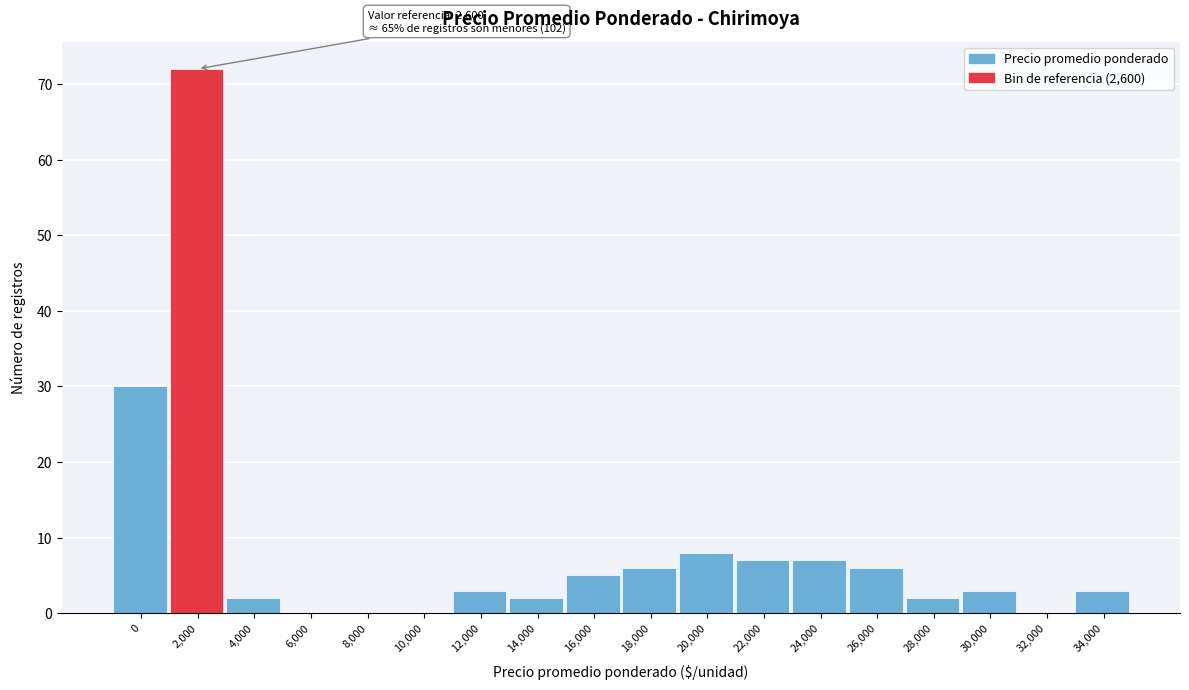

Reading left to right, what are all the values shown in this chart?

0=30	2,000=72	4,000=2	6,000=0	8,000=0	10,000=0	12,000=3	14,000=2	16,000=5	18,000=6	20,000=8	22,000=7	24,000=7	26,000=6	28,000=2	30,000=3	32,000=0	34,000=3